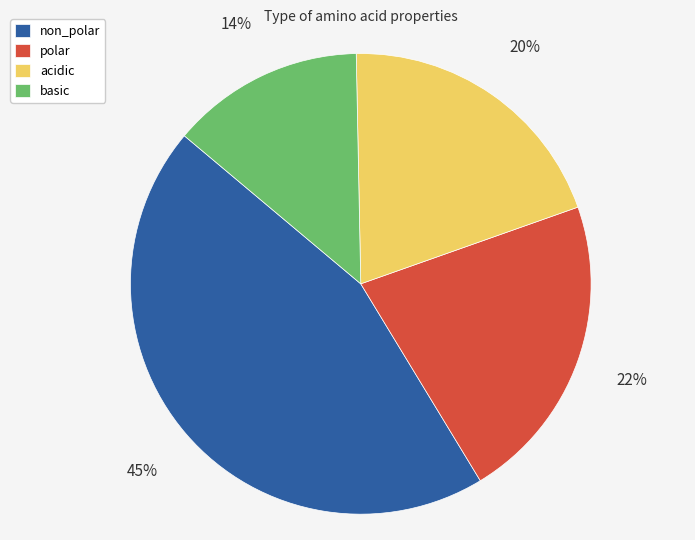

Which slice is the smallest?

basic